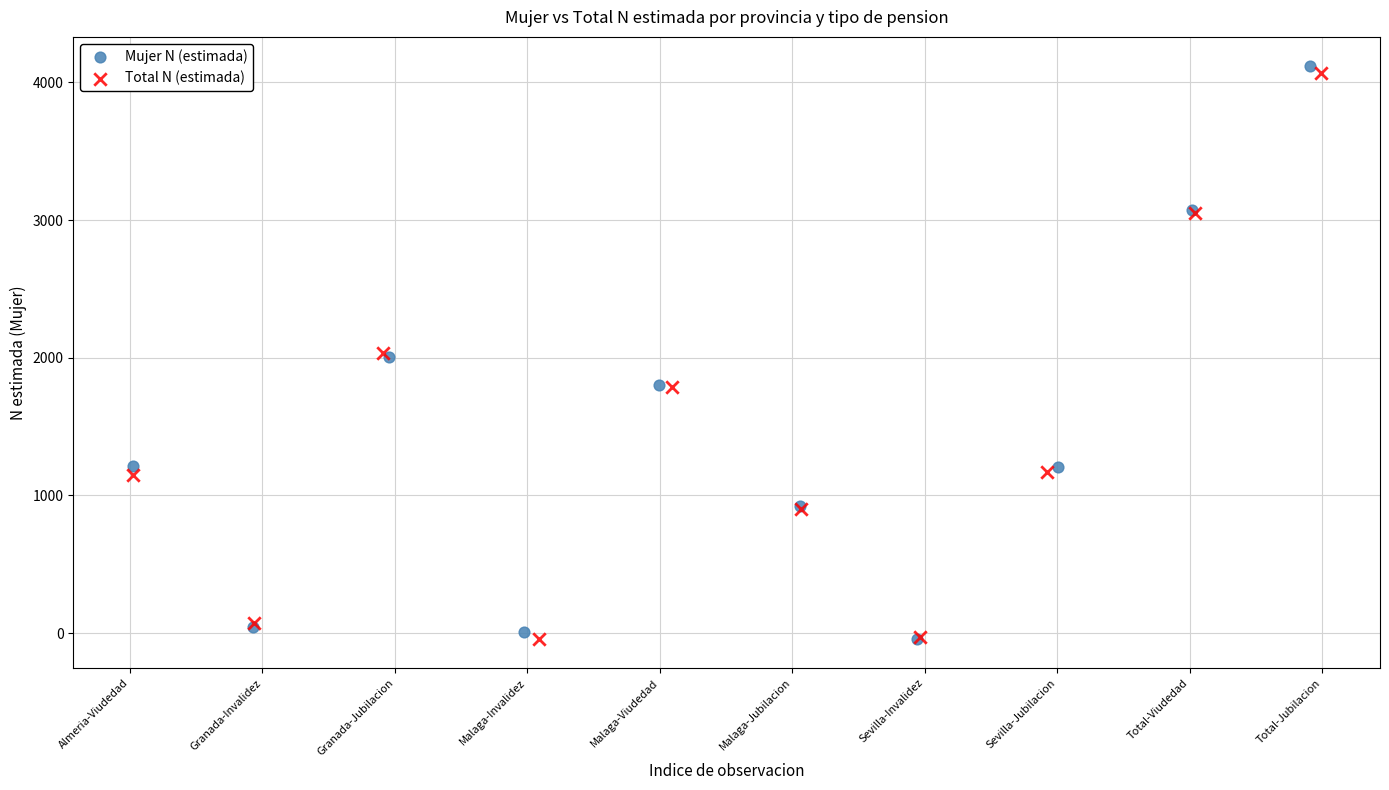

Which series has the largest Y range (max minus min)?

Mujer N (estimada)